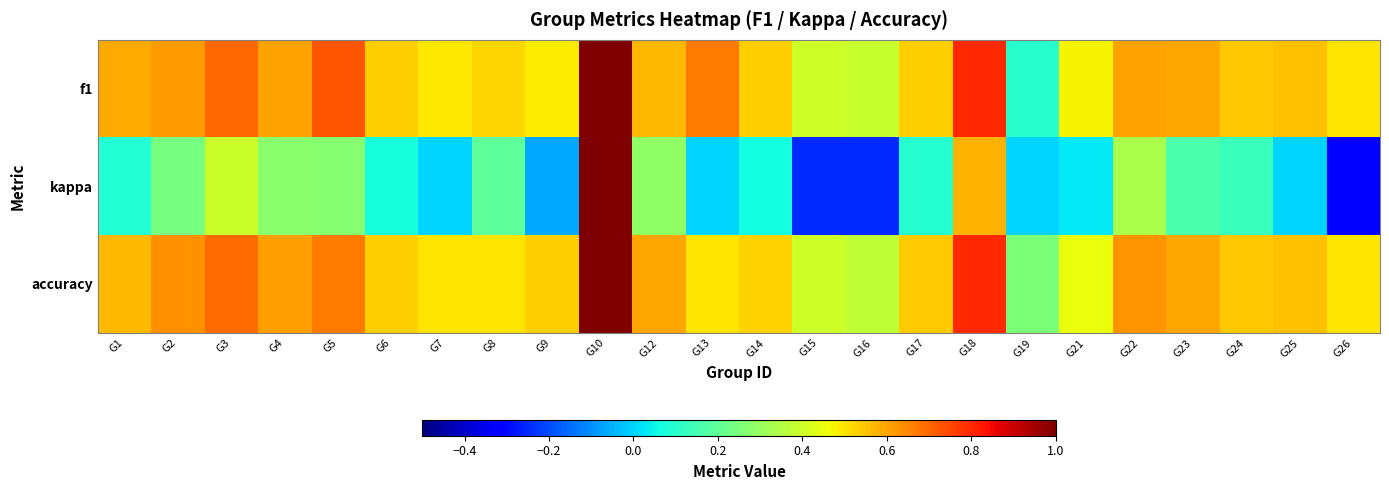

How many distinct data groups are displayed?

3